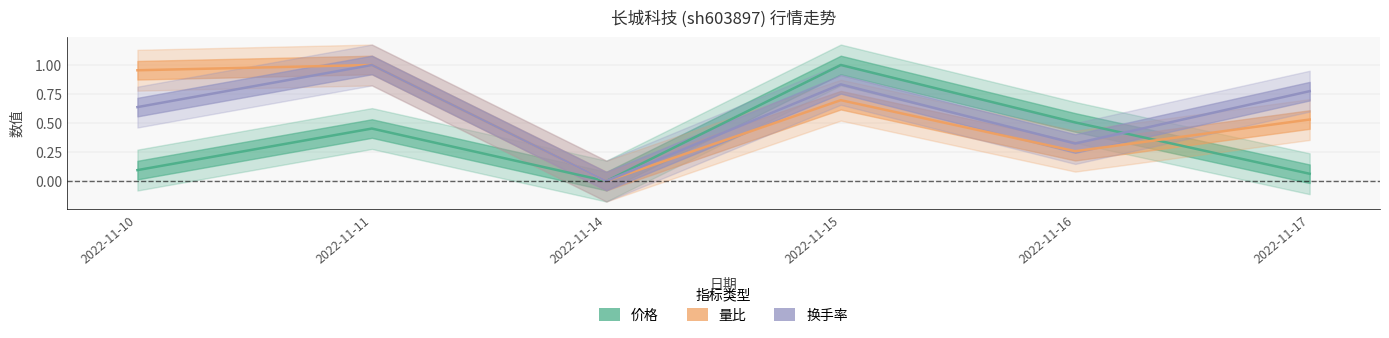

At which label is 价格 closest to 0?

2022-11-14